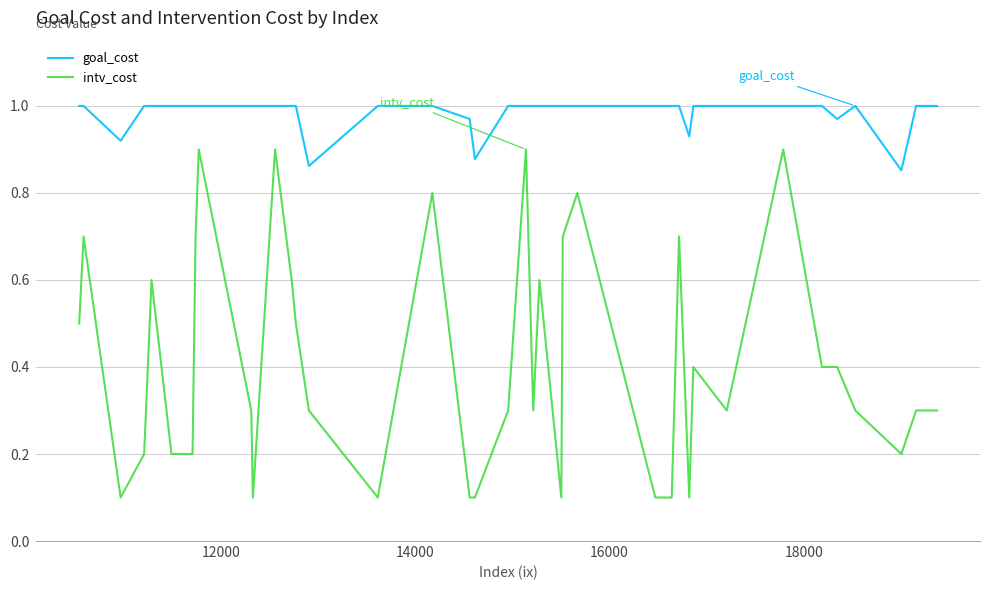

Which series has the widest spread of values?

intv_cost